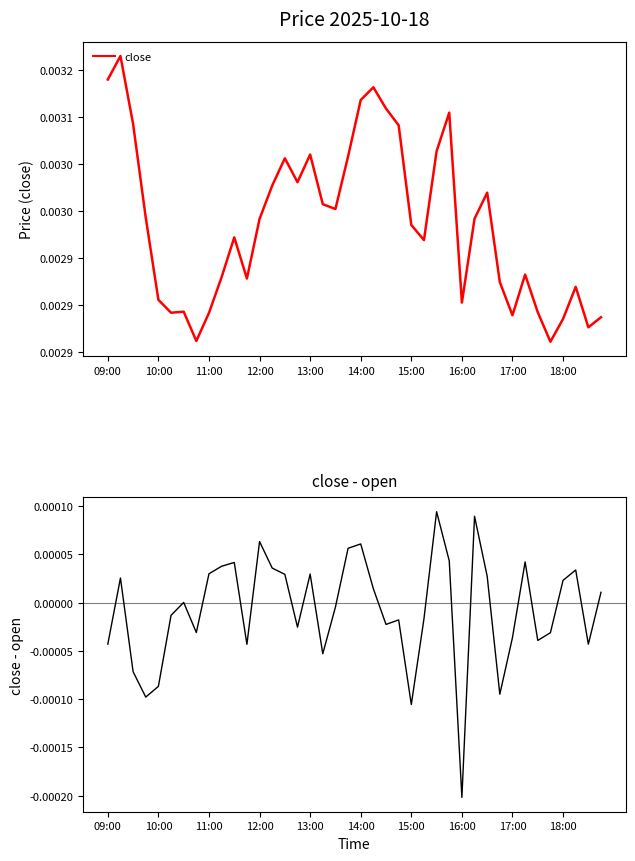

Between 15:00 and 14, which series saw the biggest shift?

close